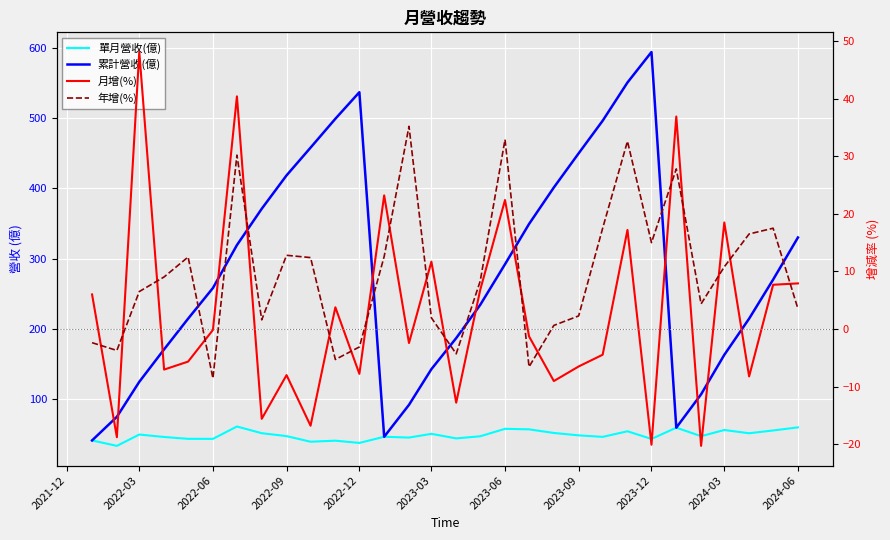

How many intersections are there between 月增(%) and 年增(%)?

18